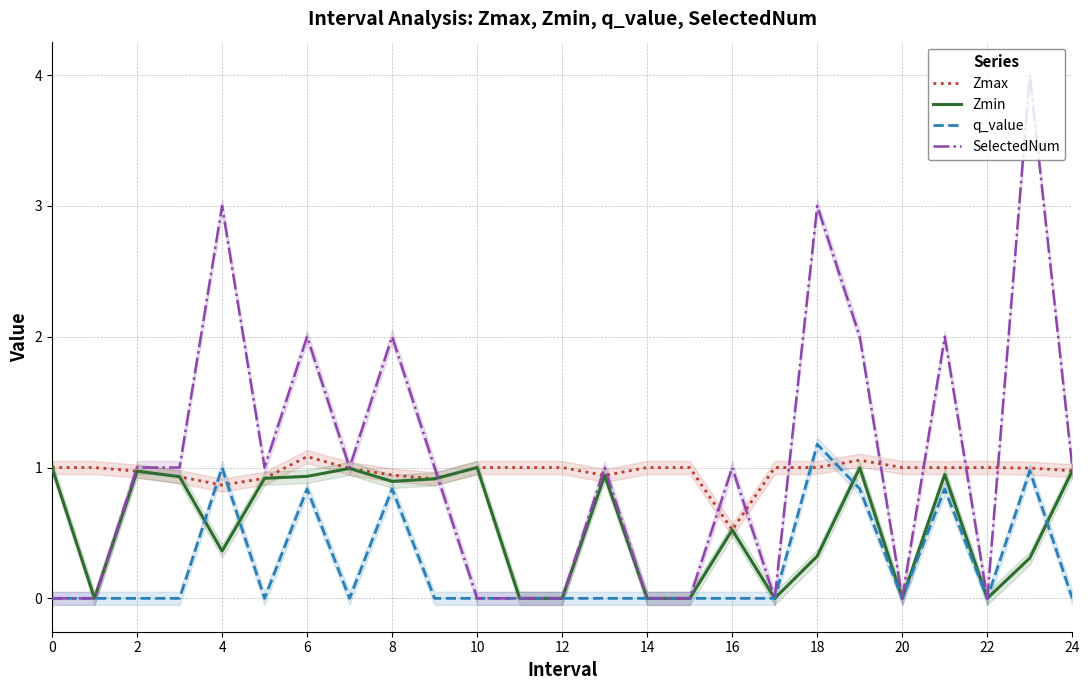

Is this an area chart (filled region under the line)?

No